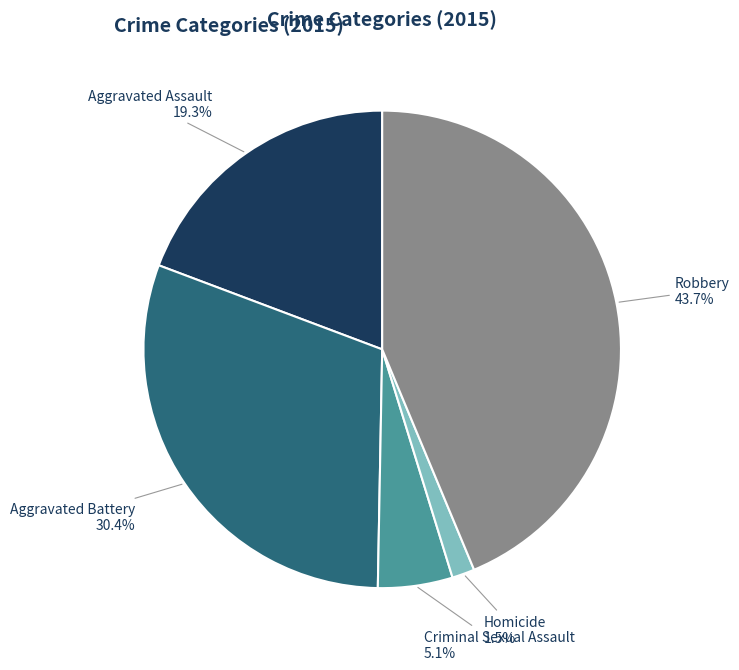

Which slice is the largest?

Robbery